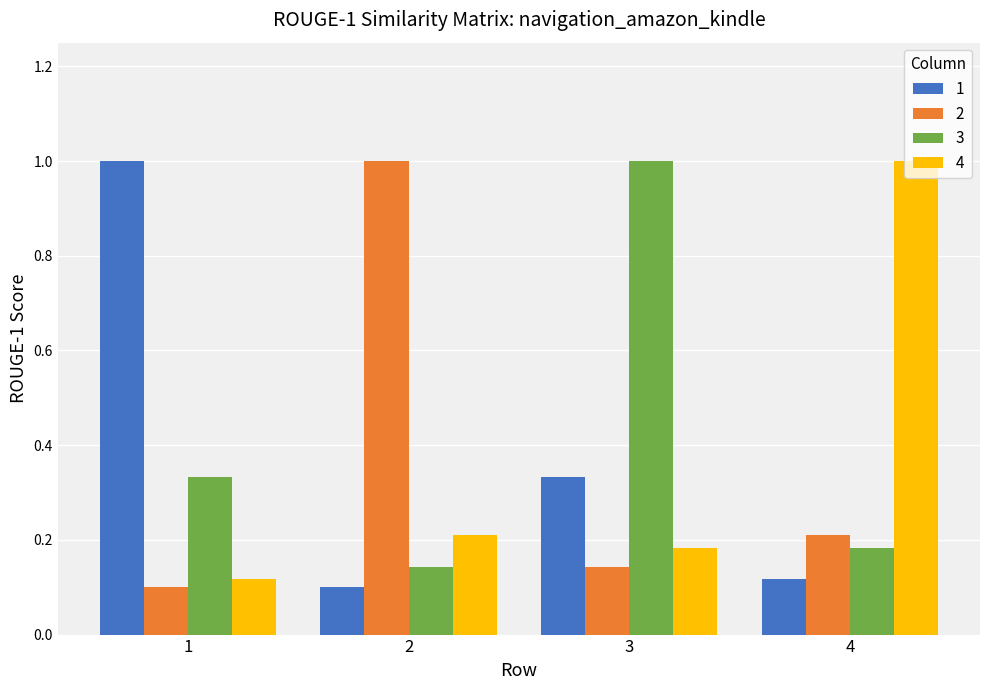

At how many categories does at least one series exceed 0?

4